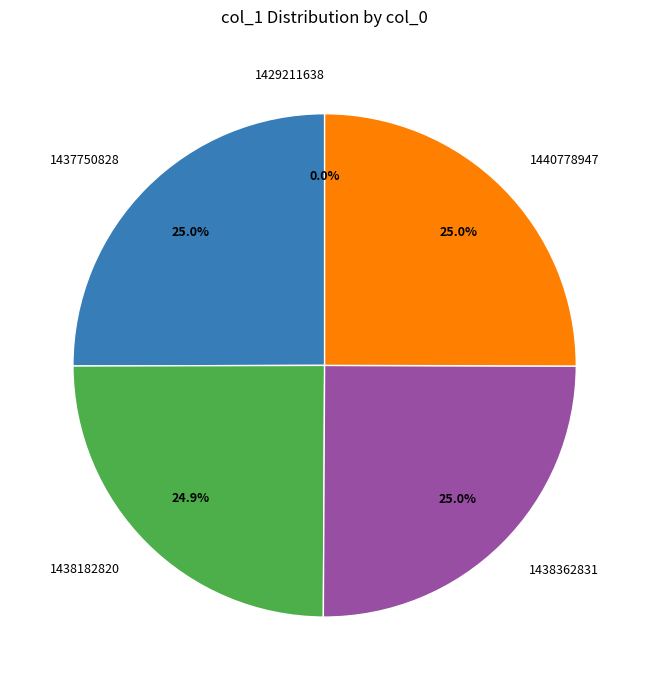

Is 1438362831 the majority of the pie?

No